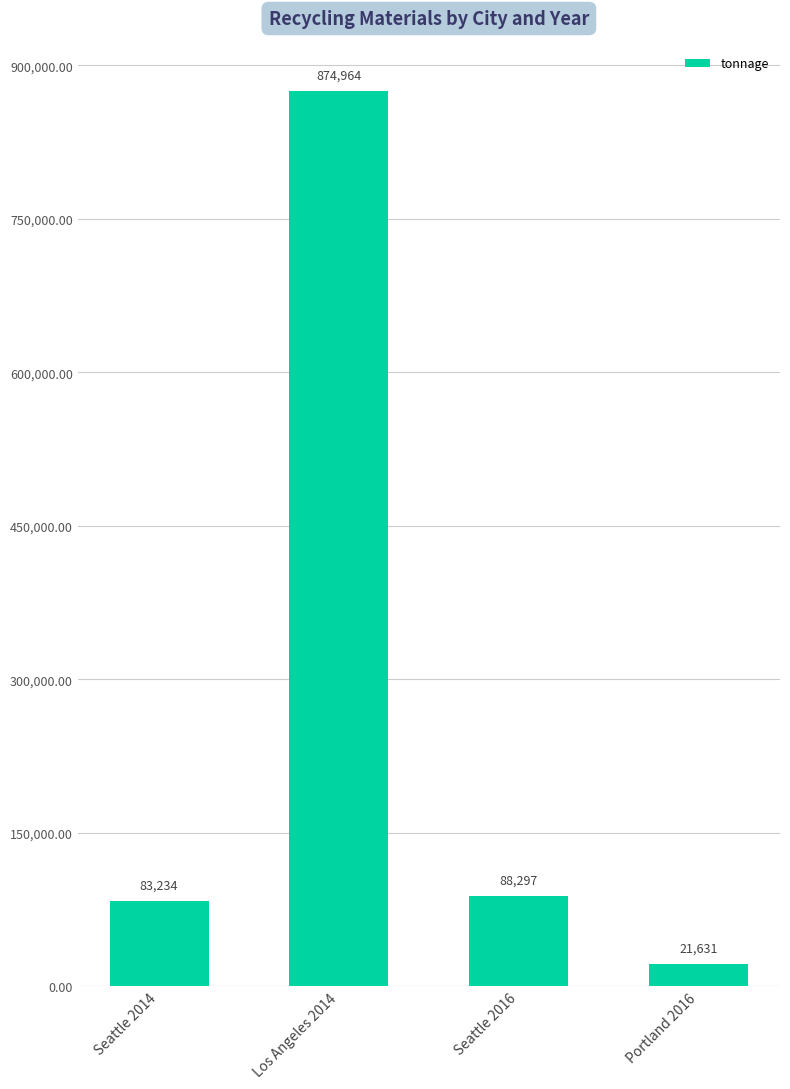

What is the change in value from Los Angeles 2014 to Seattle 2016?

-786667